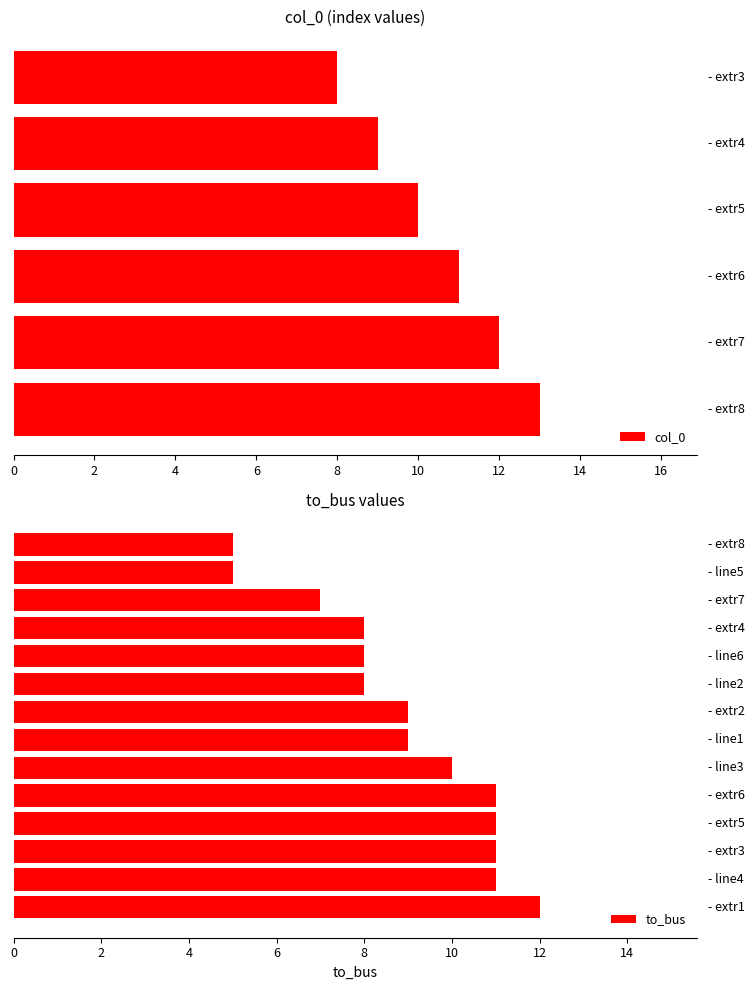

Reading left to right, extract all data points from this chart.

col_0: 0	1	2	3	4	5	6	7	8	9	10	11	12	13
to_bus: 9	8	10	11	5	8	12	9	11	8	11	11	7	5